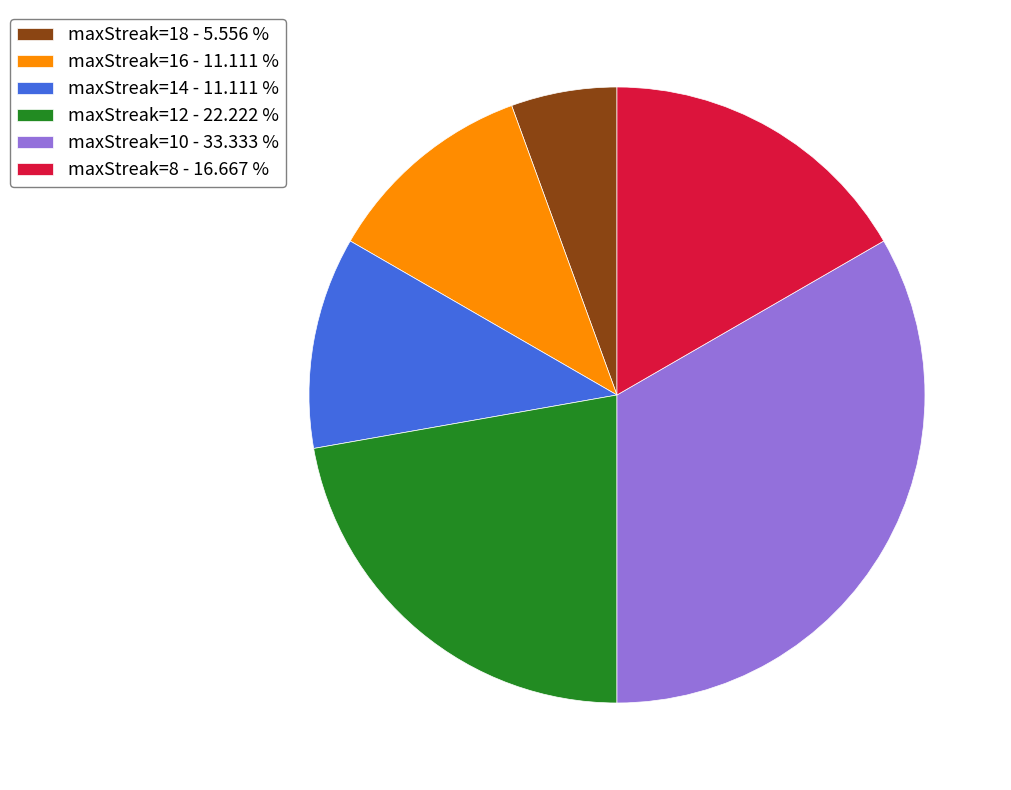

What is the smallest slice in the pie chart?

maxStreak=18 - 5.556 %